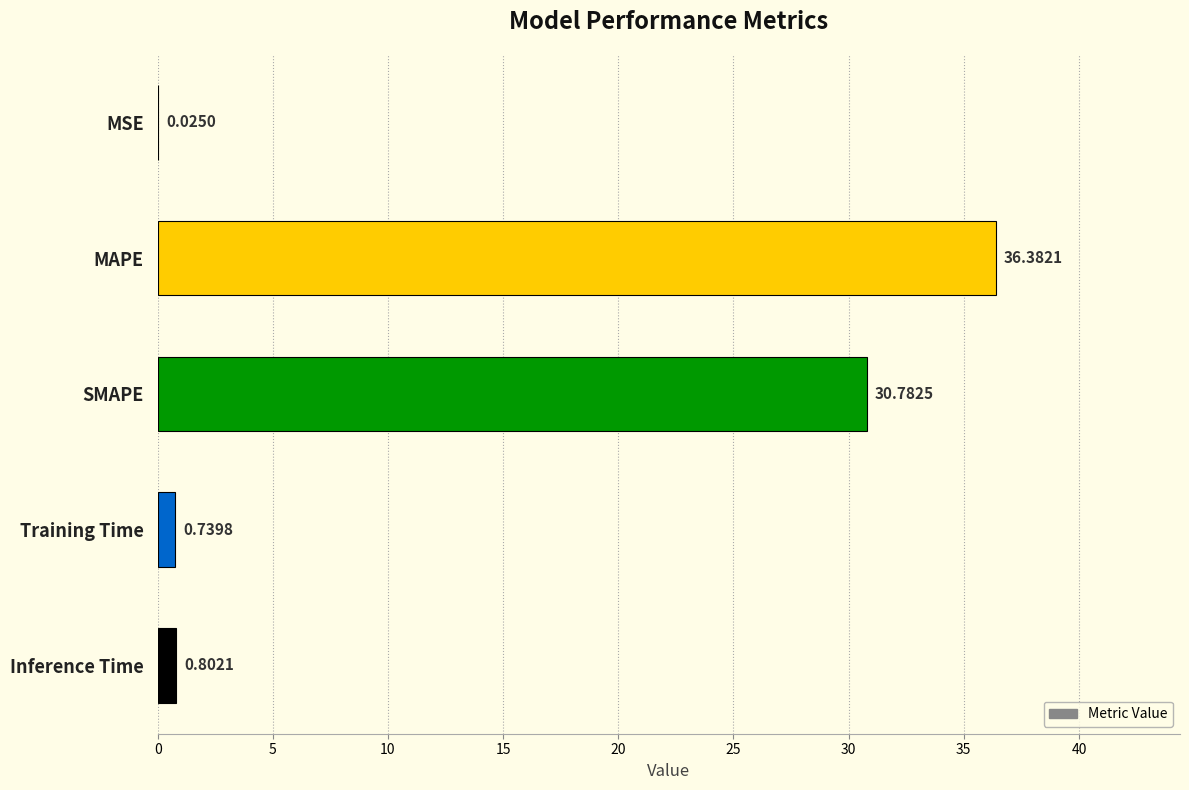

What is the change in value from MSE to Inference Time?

+0.8